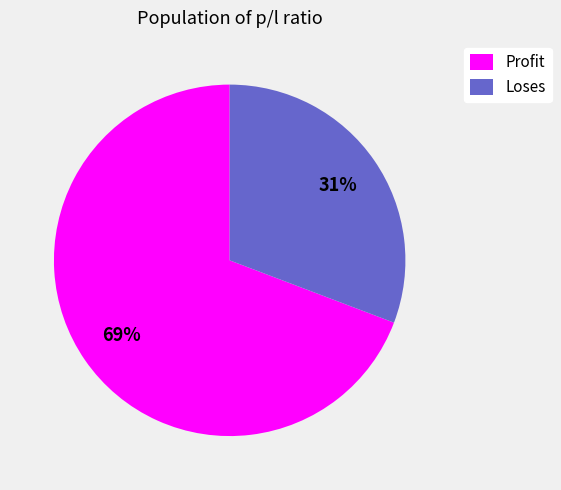

Count the number of slices in the pie.

2